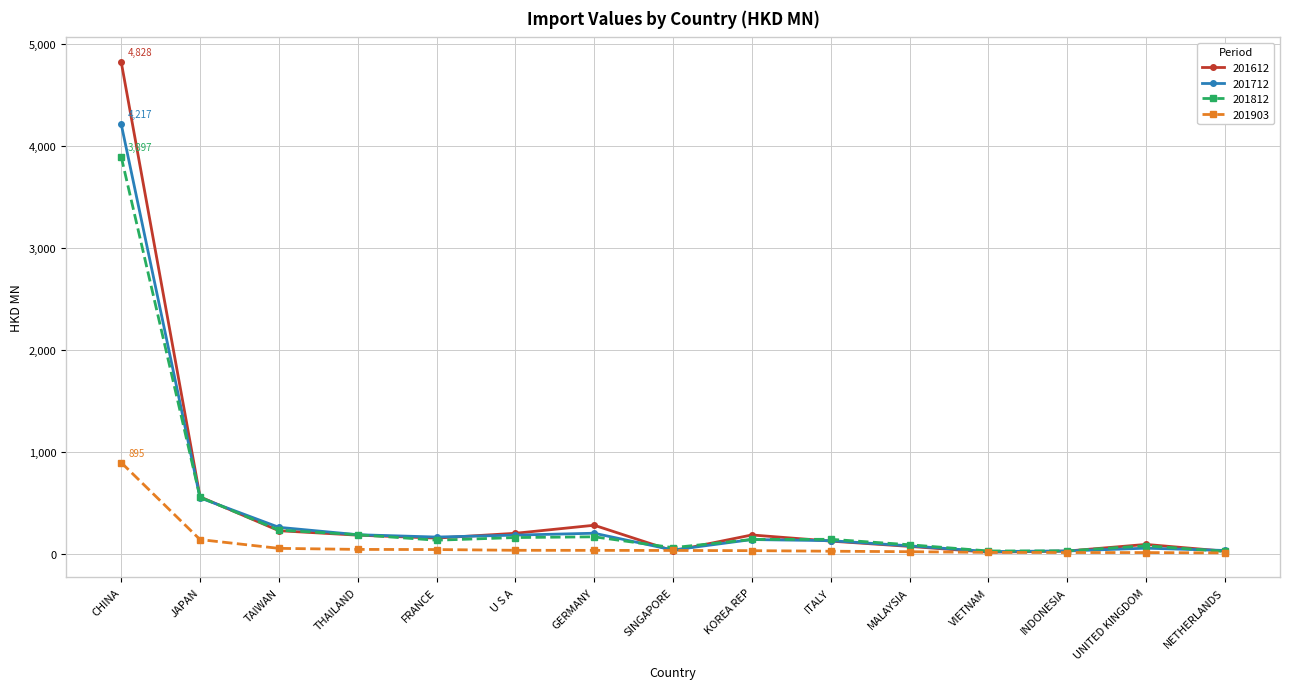

What is the label of the 9th point from the right?

GERMANY